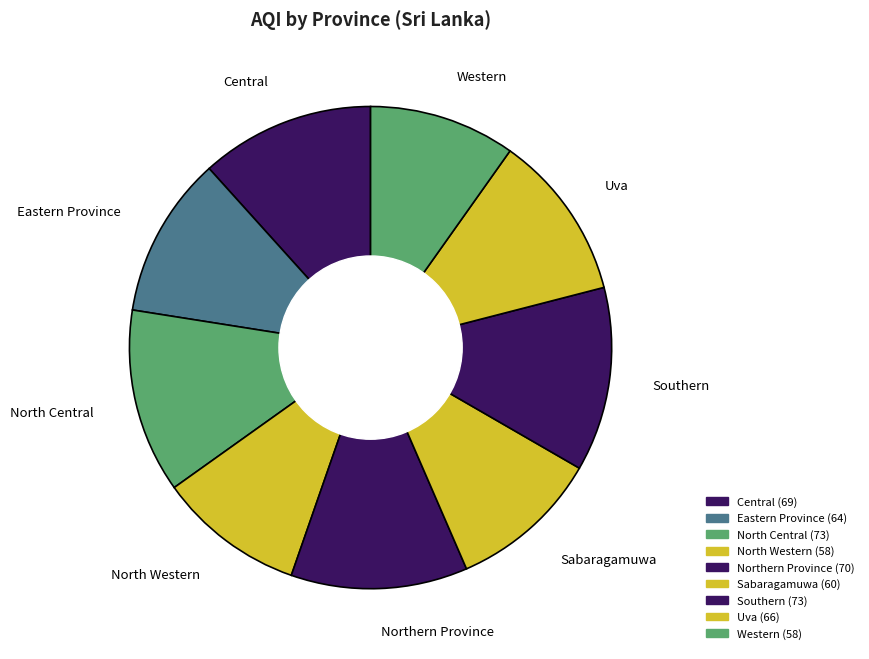

Which has a higher value, Uva or Southern?

Southern